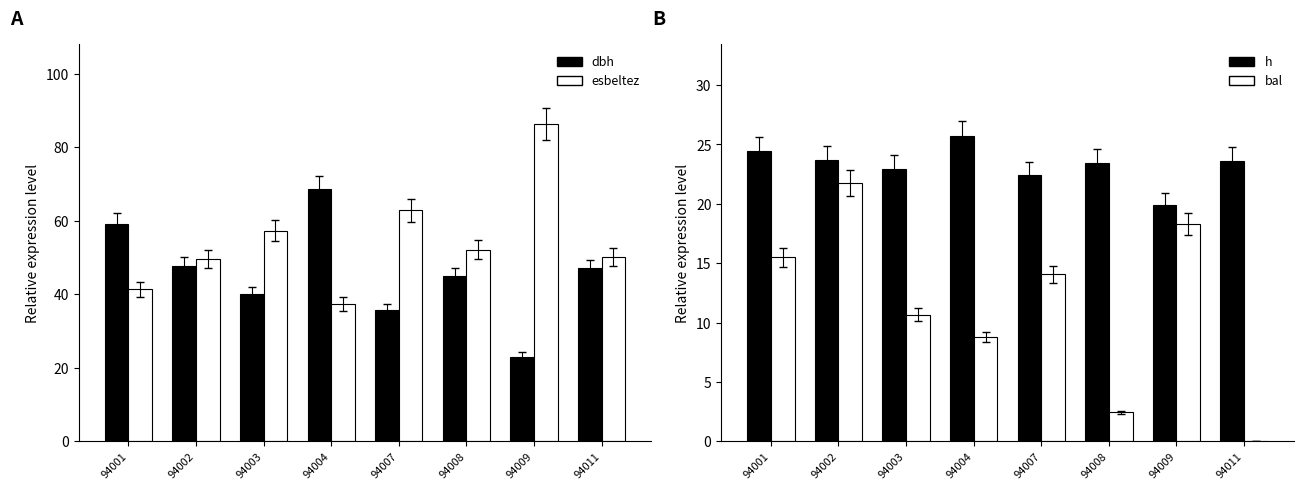

Are the bars grouped side by side (vs. stacked)?

Yes